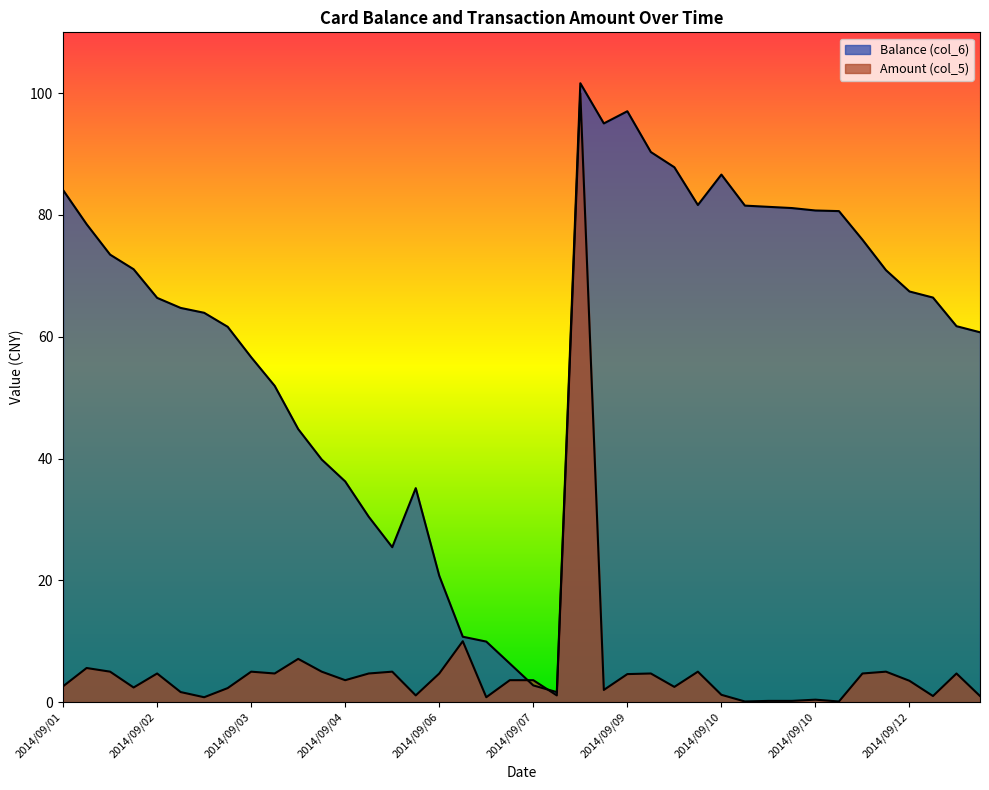

True or false: Balance (col_6) has a value of 85.0 at 2014/09/13.

False